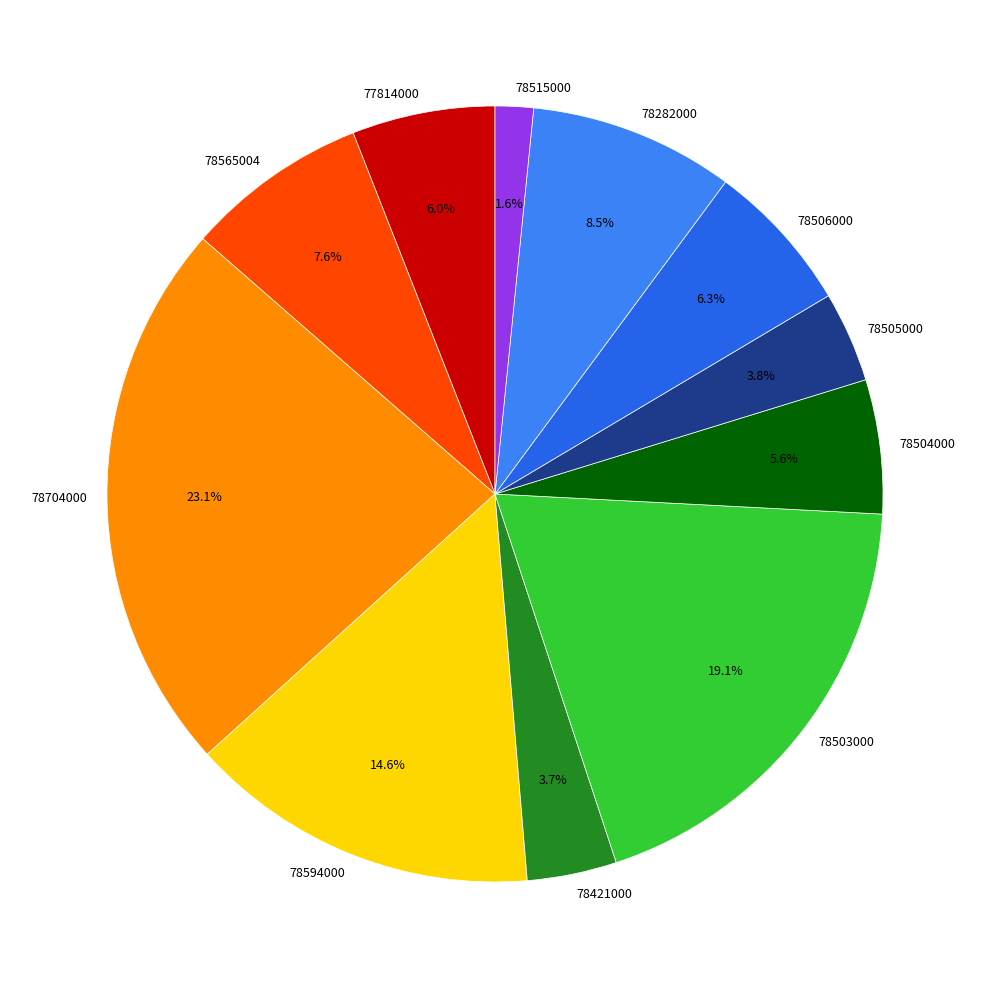

Which has a higher value, 78565004 or 78505000?

78565004